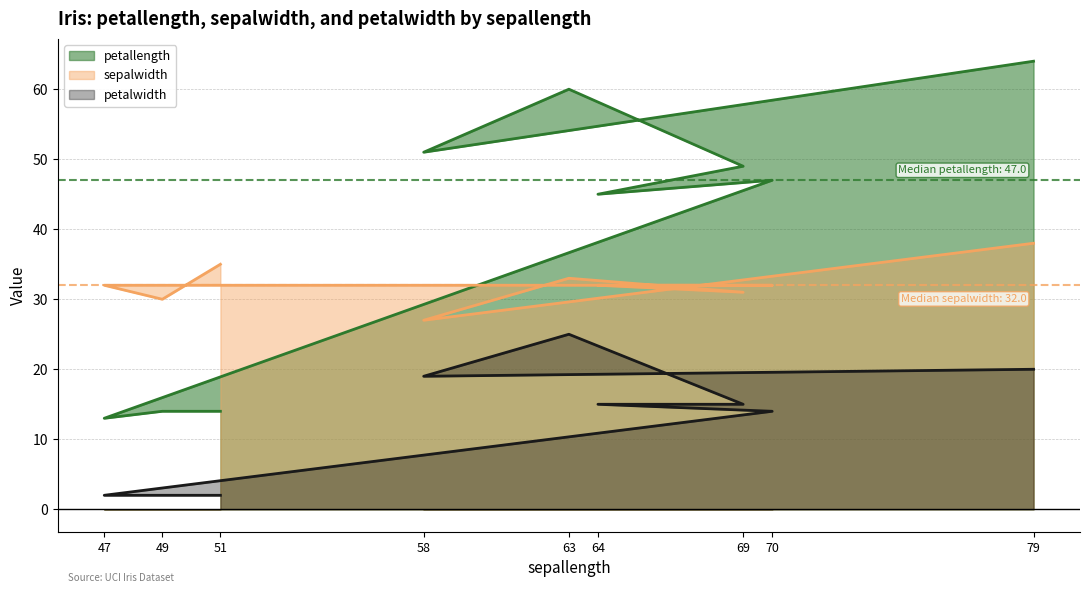

What is the approximate value of sepalwidth at 70, to the nearest 5?

30